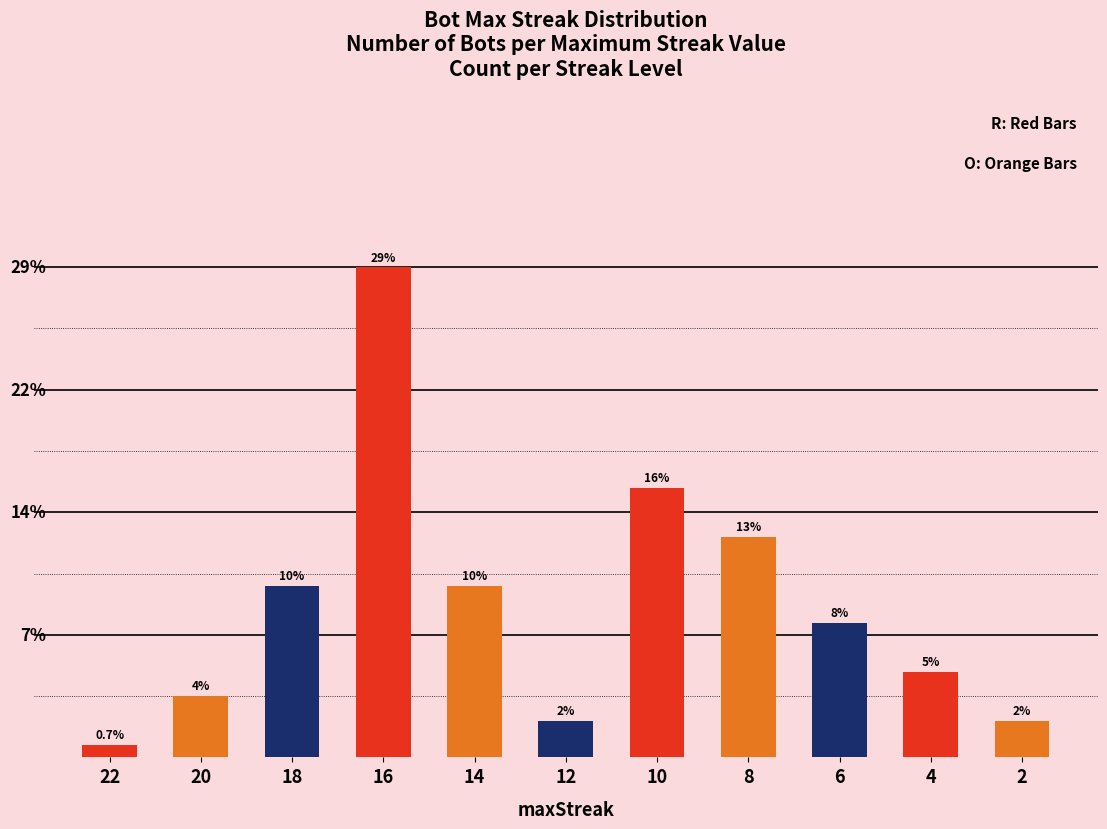

Are the bars horizontal?

No